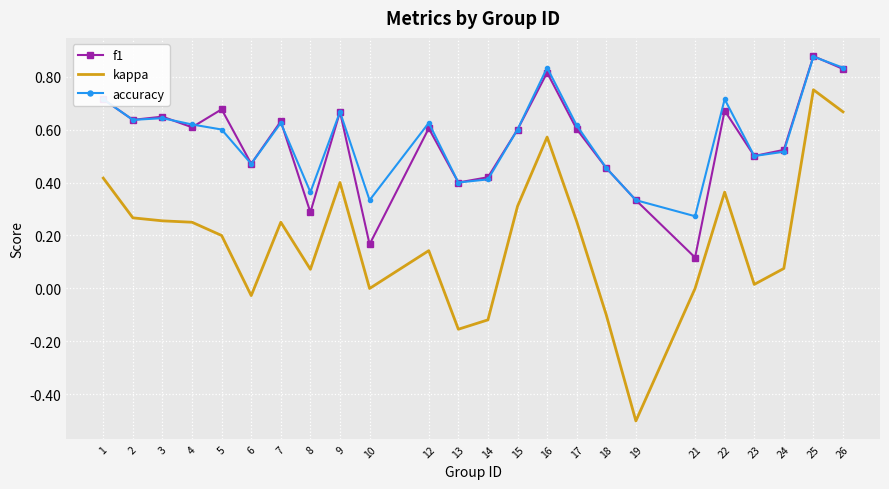

What is the minimum value shown in the chart?

-0.5